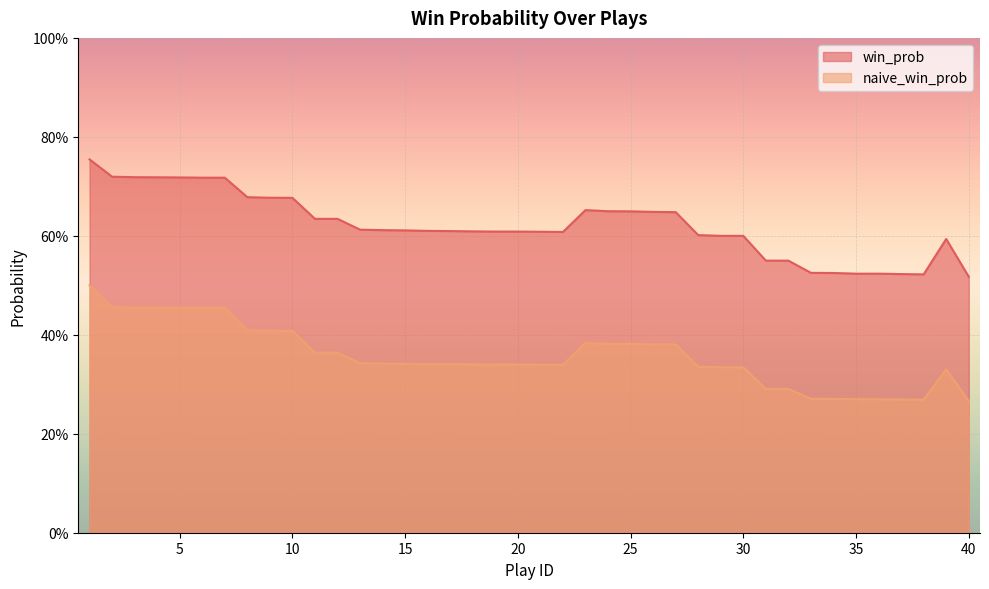

What is the difference between the naive_win_prob values at 37 and 30?

0.1